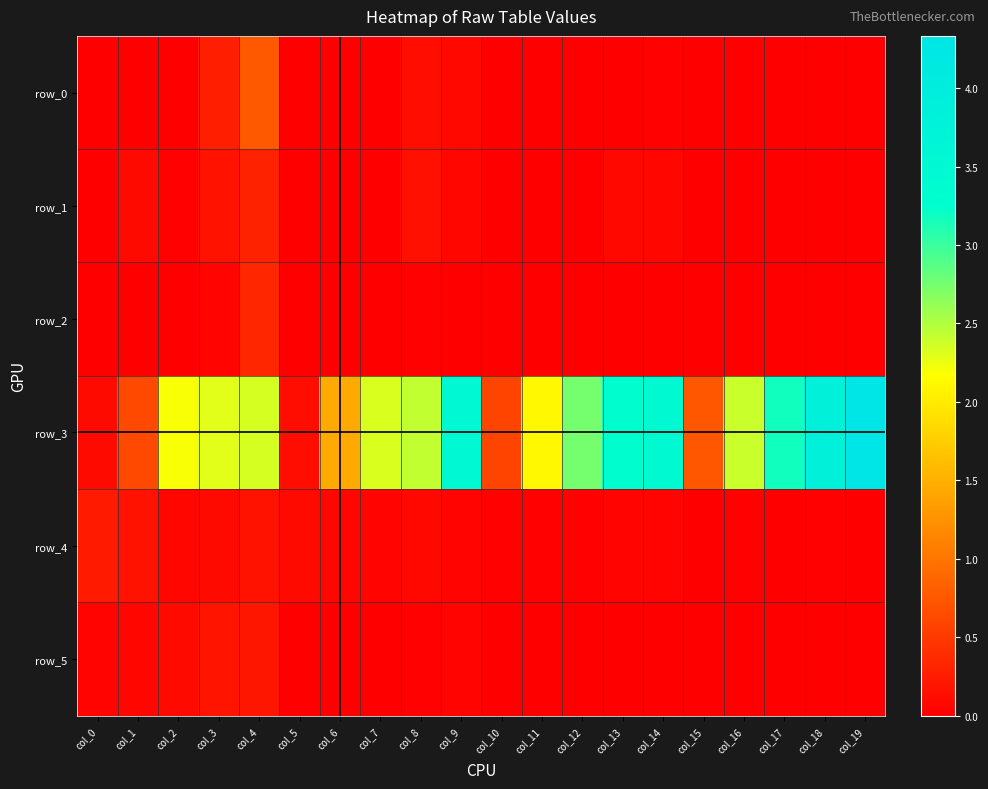

At which category is the sum across all series the highest?

col_19